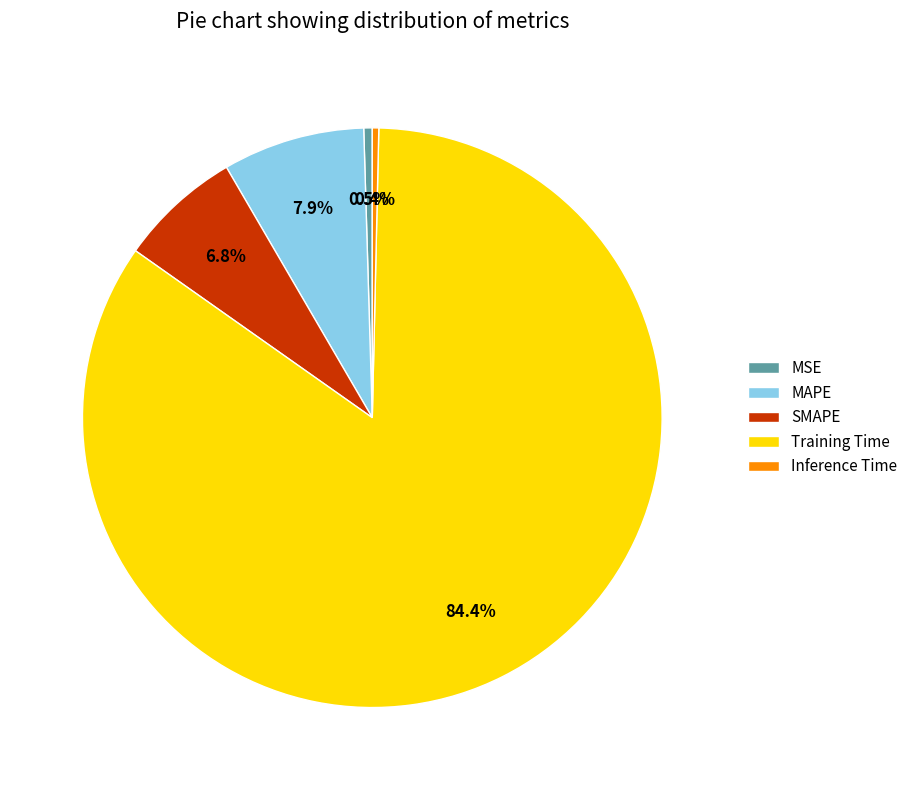

To the nearest percent, what is the average slice percentage?

20%